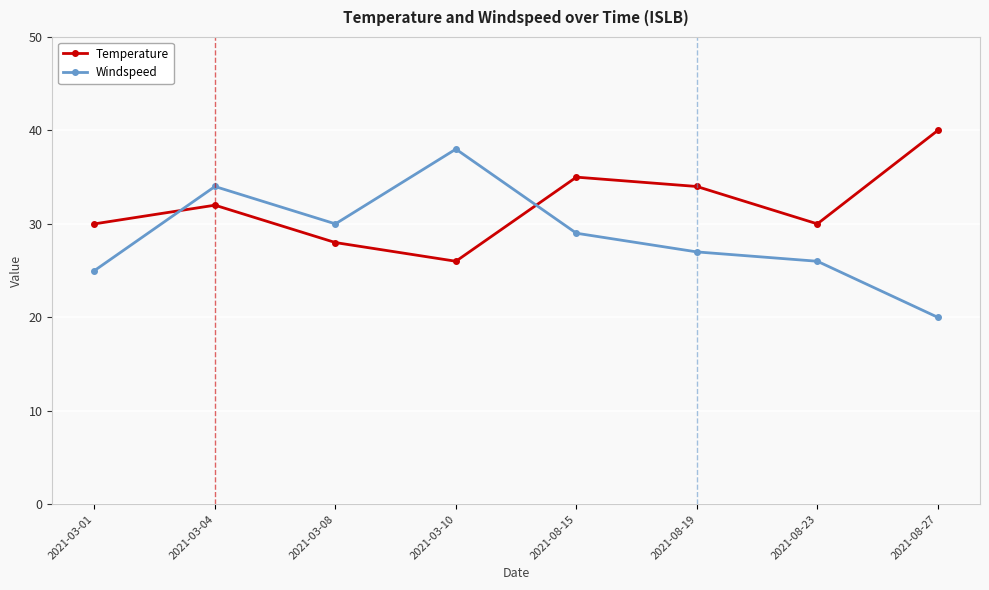

At which category is the sum across all series the highest?

2021-03-04